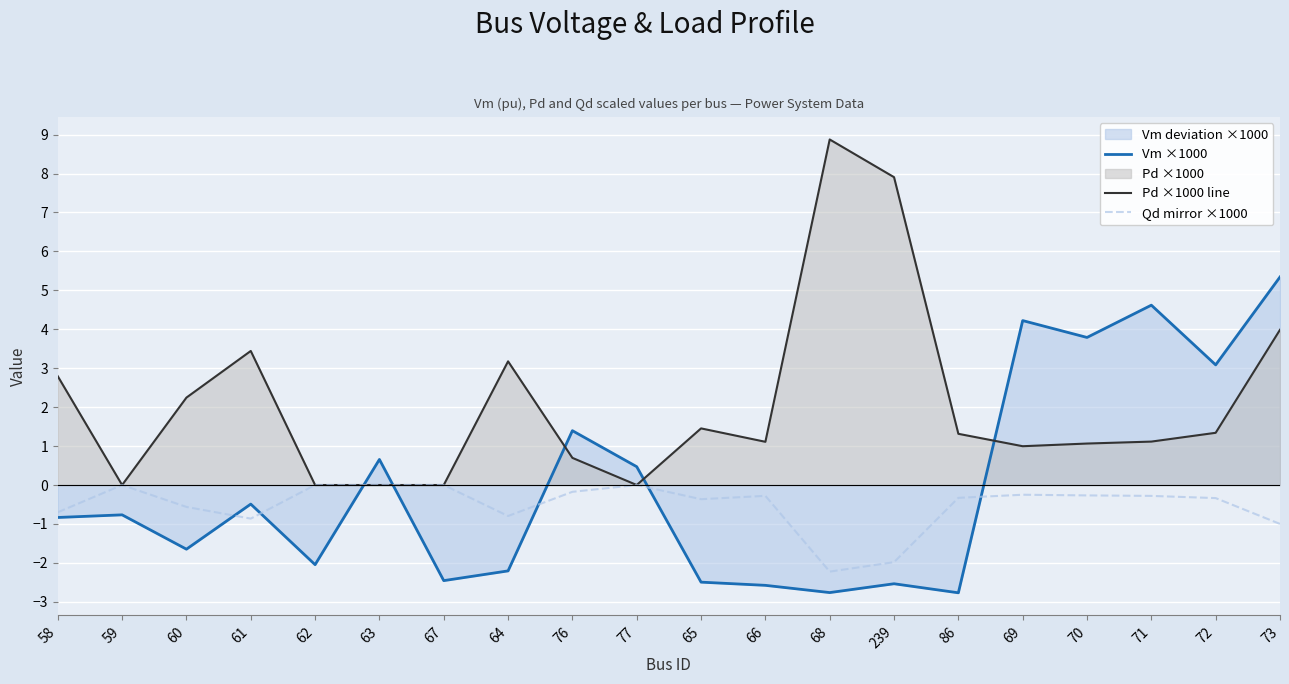

How many intersections are there between Pd ×1000 line and Vm ×1000?

5